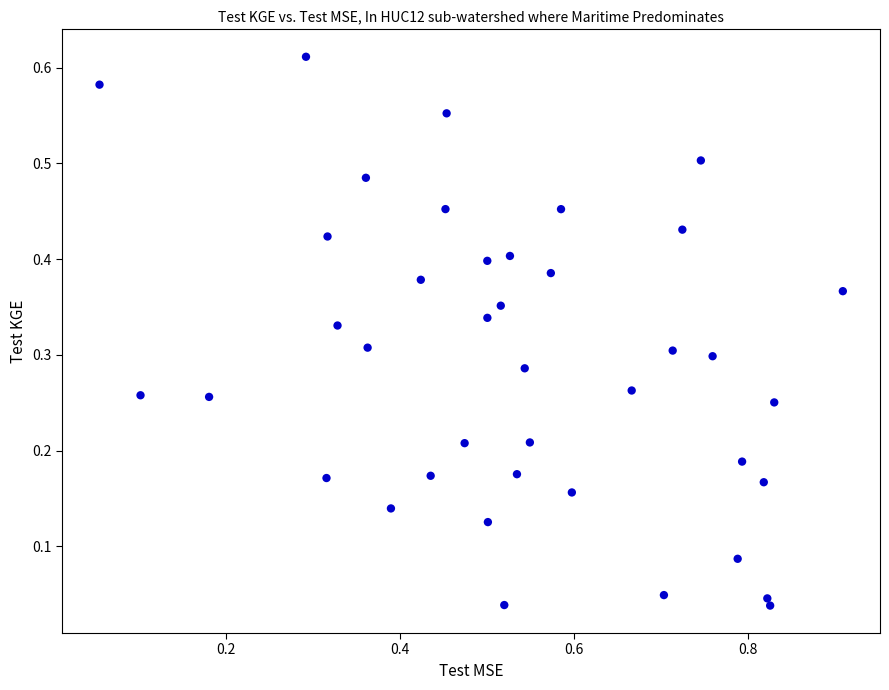

What is the range of X values (max minus min)?

0.9